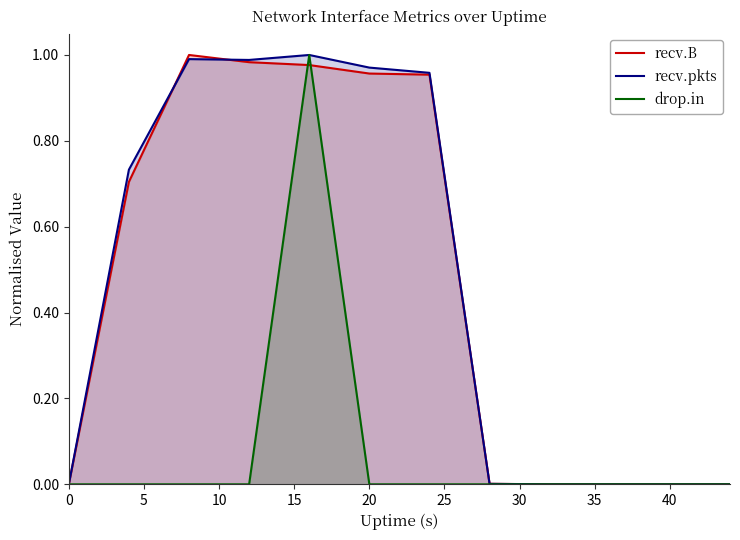

How many data points does each series have?

12